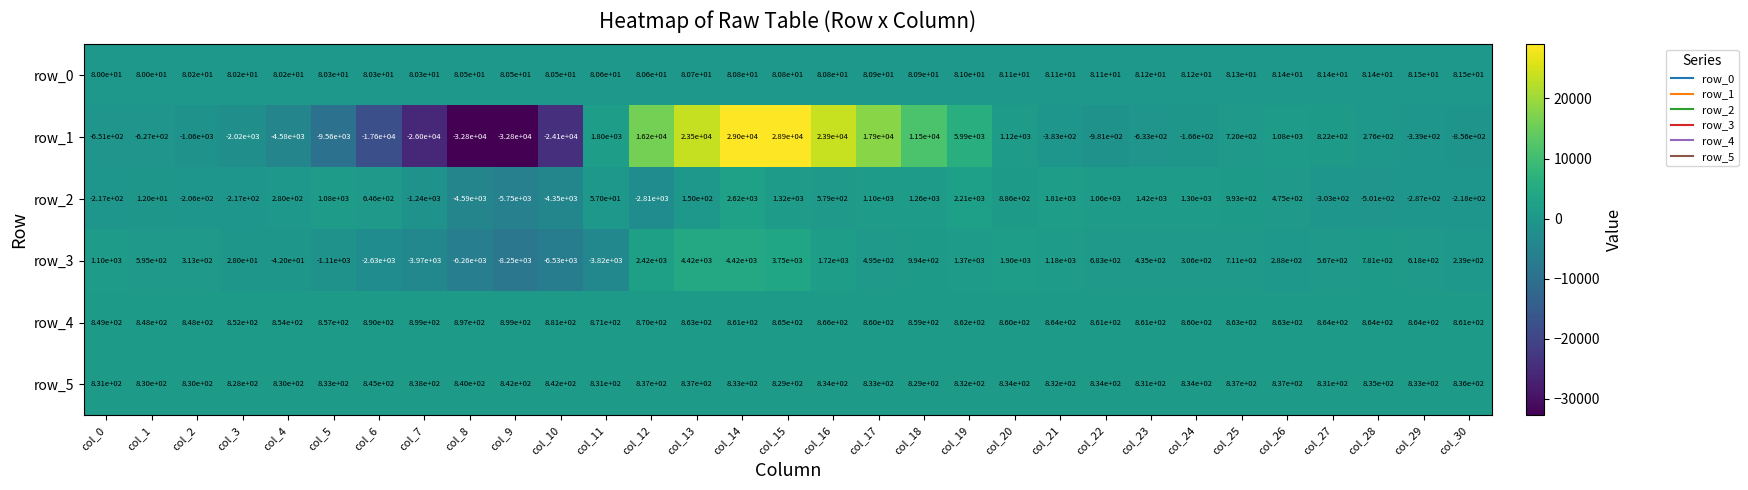

What is the sum of all row_1 values?

7552.0